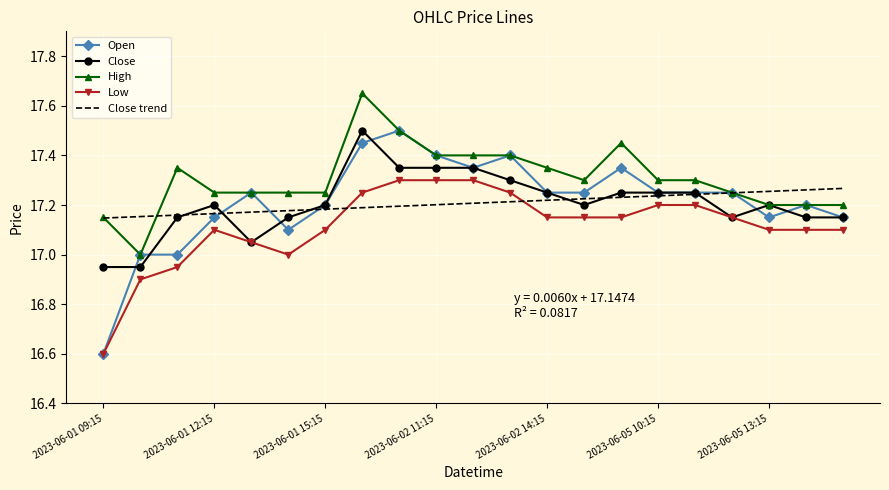

What is the minimum value for High?

17.0